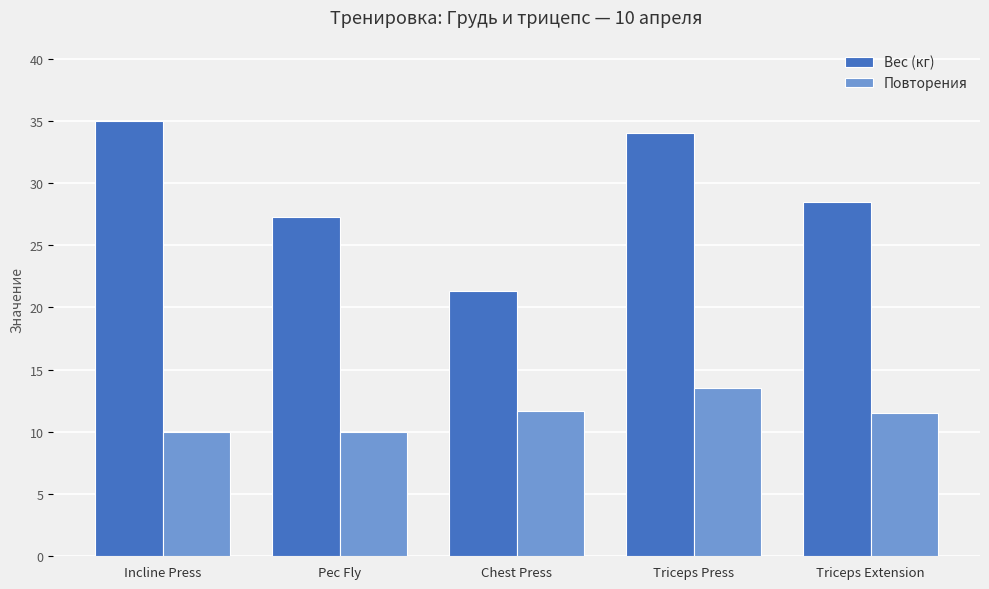

Where does the Вес (кг) series first go above 28?

Incline Press